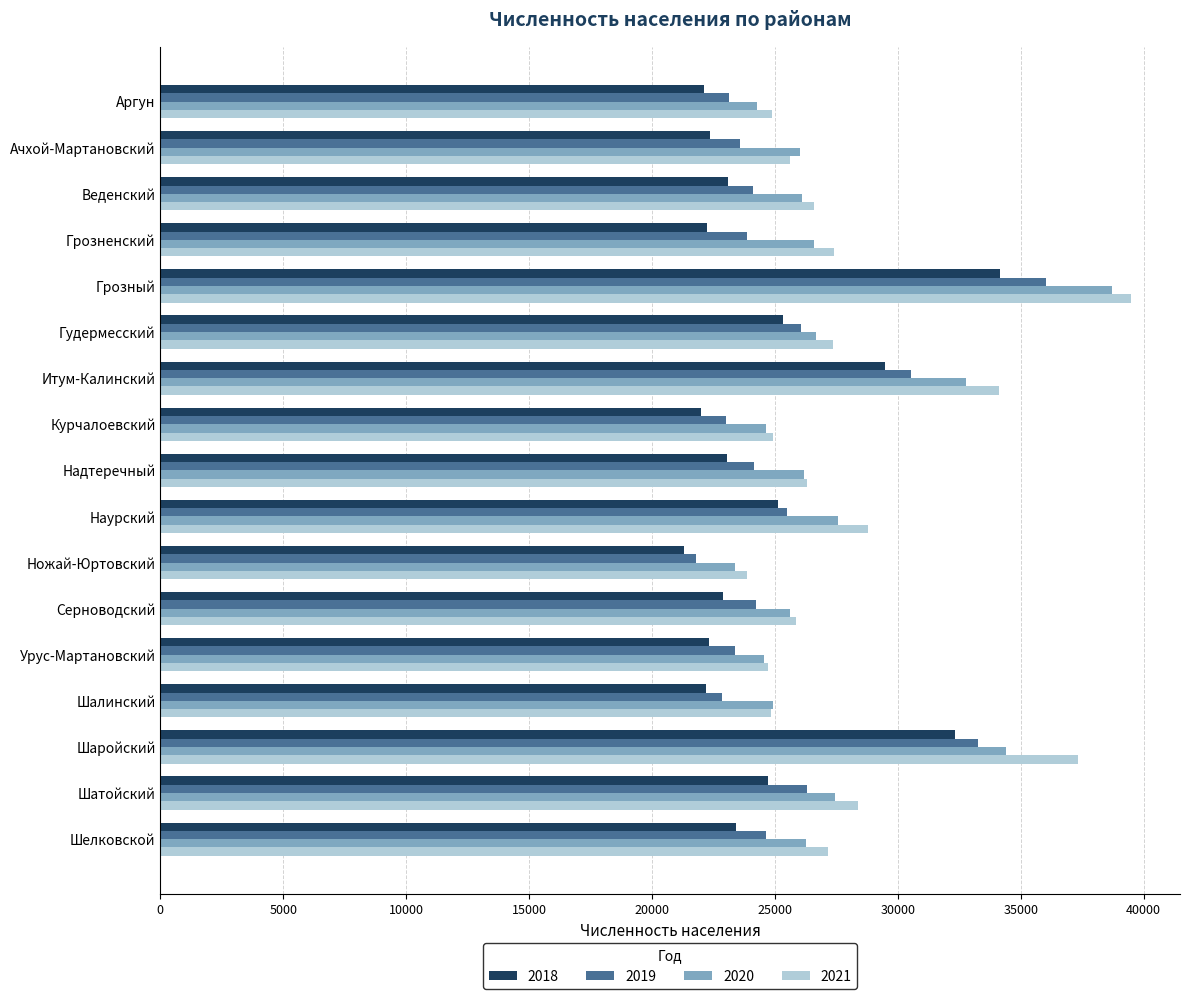

What is the average value of the 2020 series?

27419.7